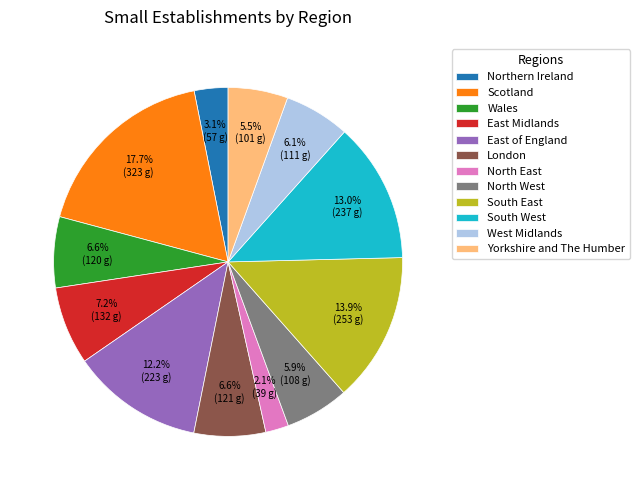

How many segments does this pie chart have?

12